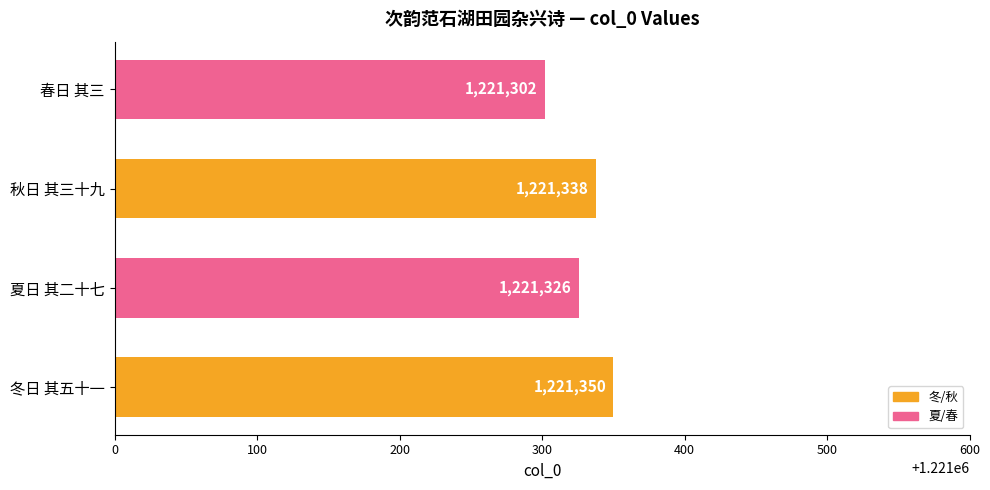

How many data points does each series have?

4